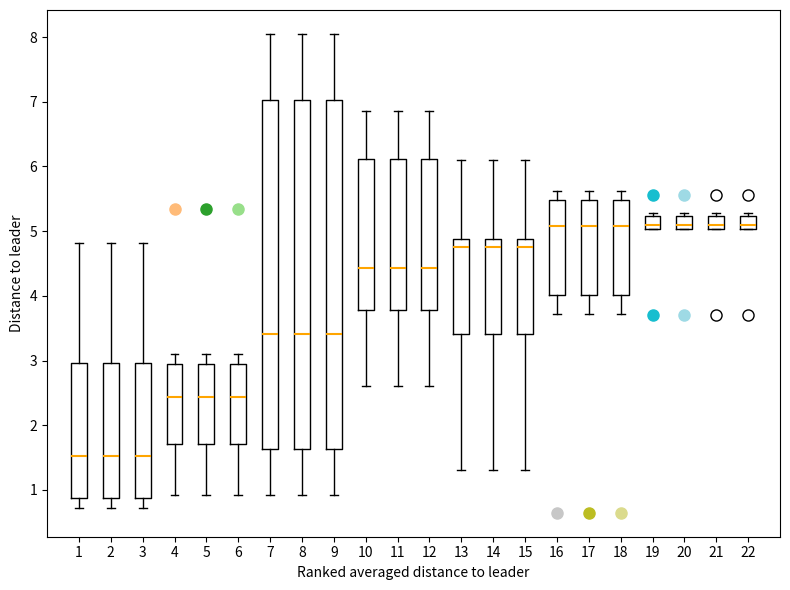

Where is the lower edge of the box at x = 14 on the y-axis? The values are not printed on the chart, so give them approximately, as read against the axis.

3.4